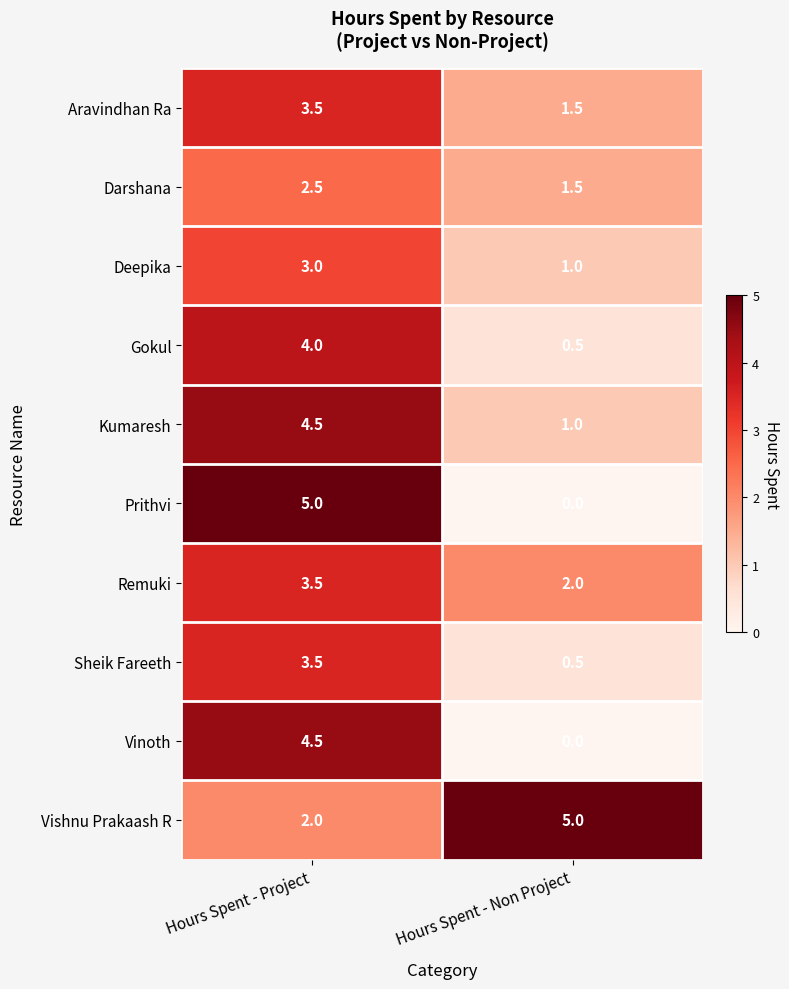

What is the total value across all series at Hours Spent - Project?

36.0